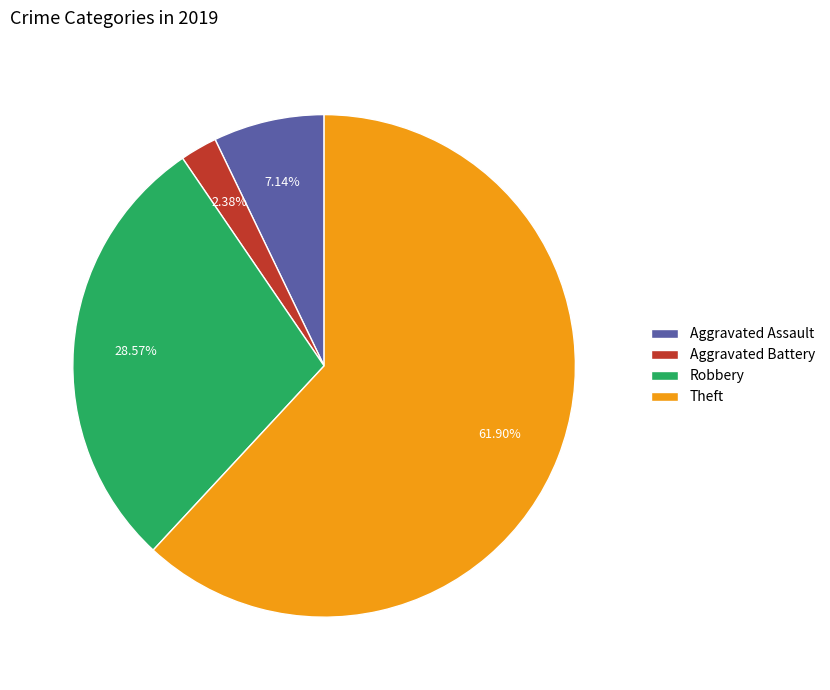

What percentage is NOT represented by Aggravated Battery?

97.6%